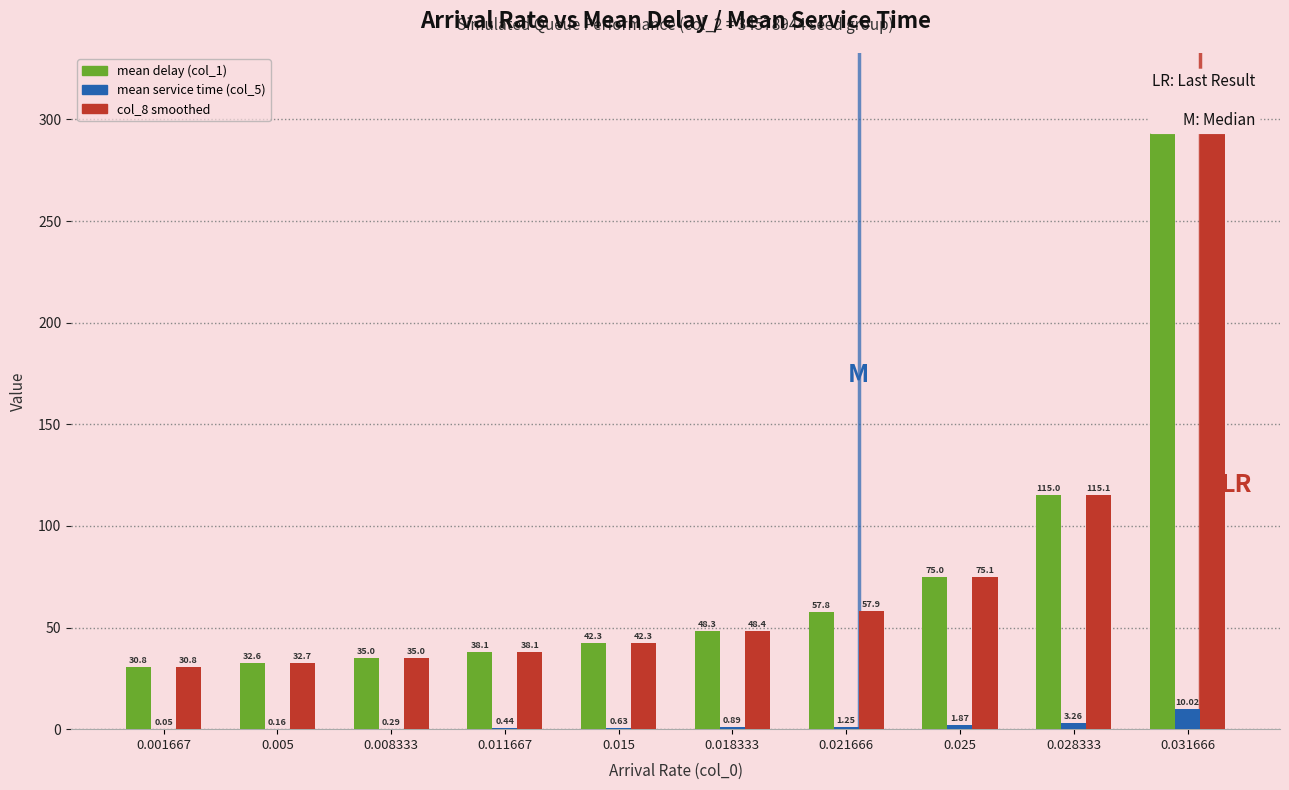

Between 0.011667 and 0.025, which series saw the biggest shift?

col_8 smoothed